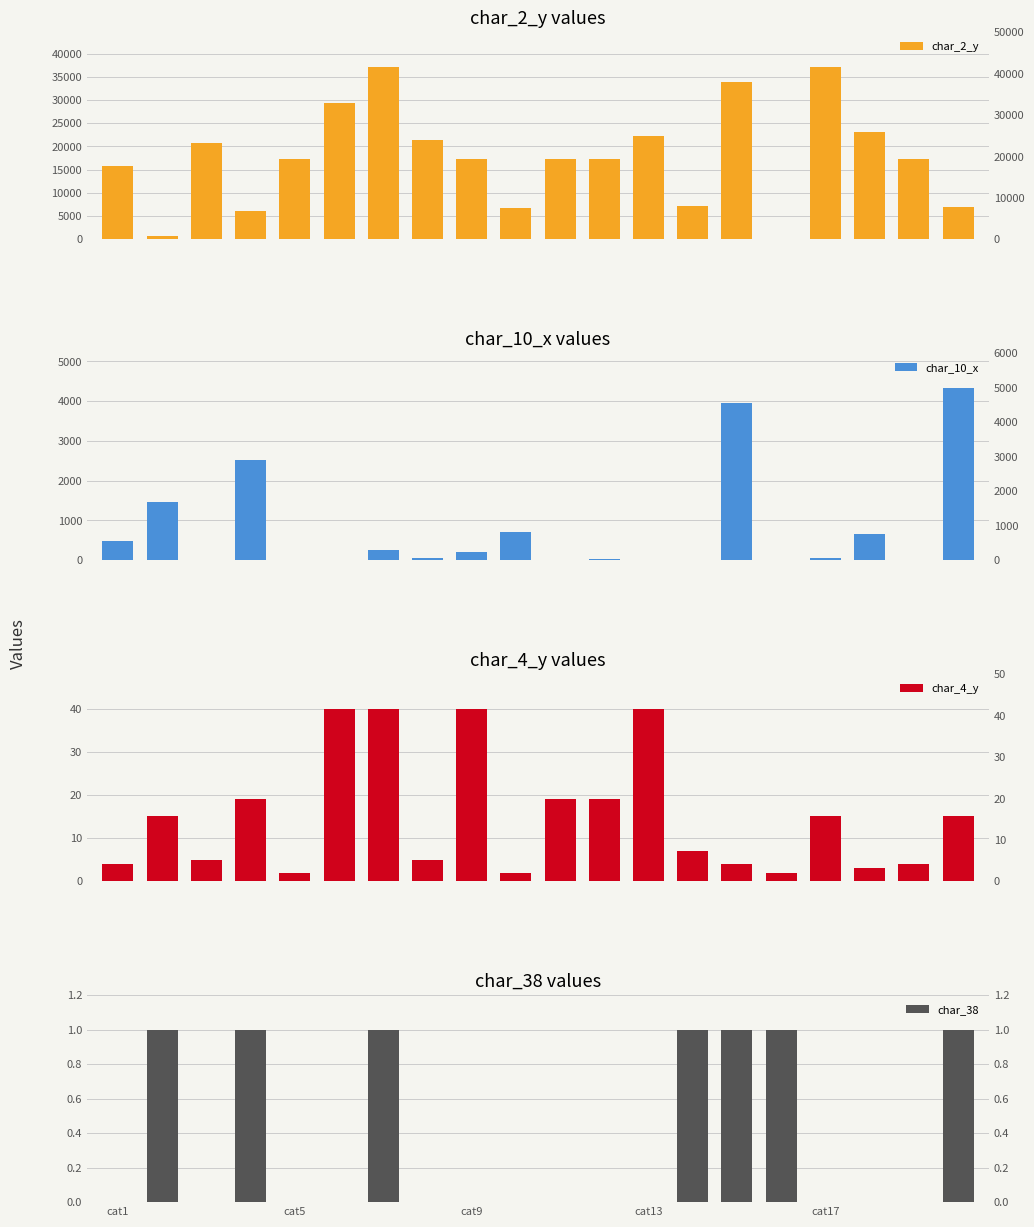

How many bars are there in each group?

4